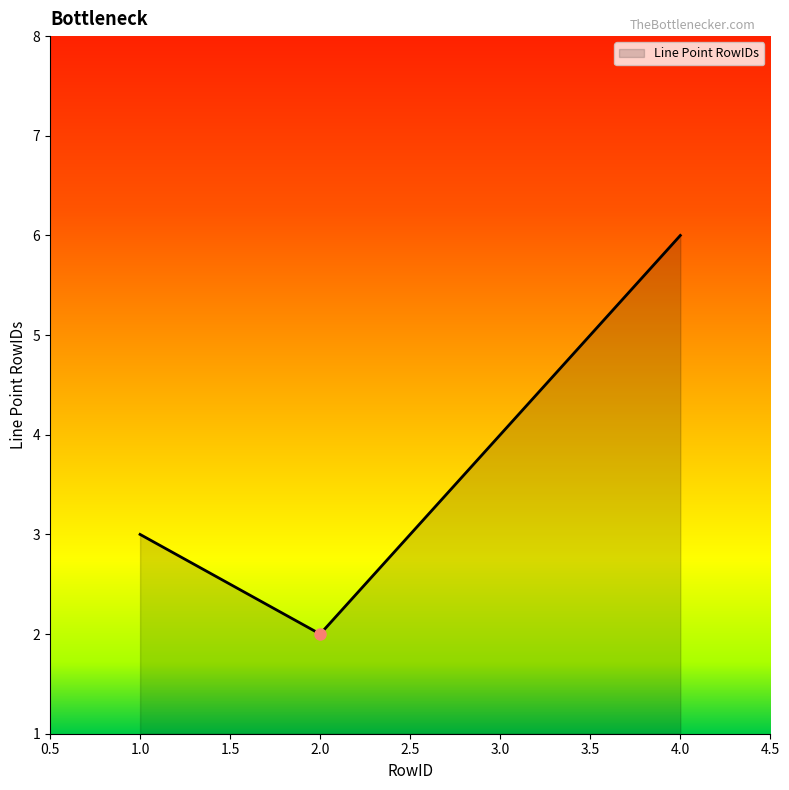

Which label corresponds to the smallest value in the chart?

2.0